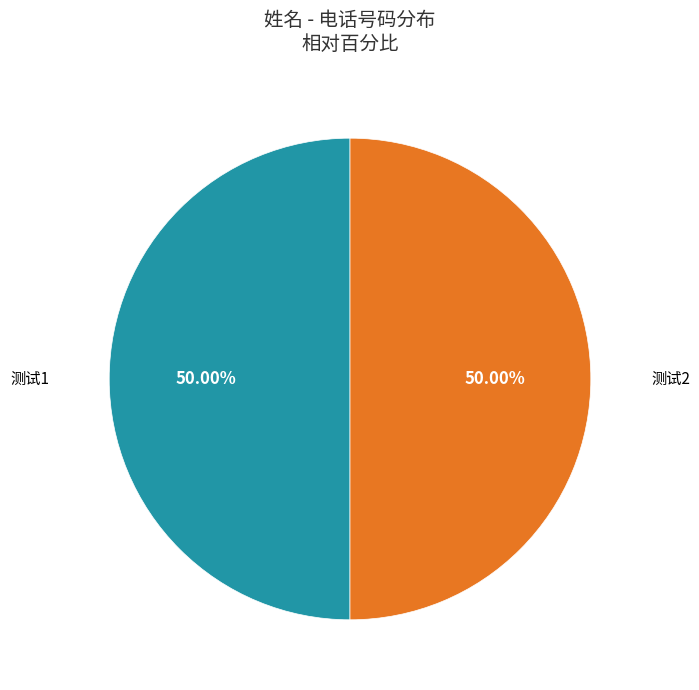

True or false: 测试2 accounts for 50% of the total.

True